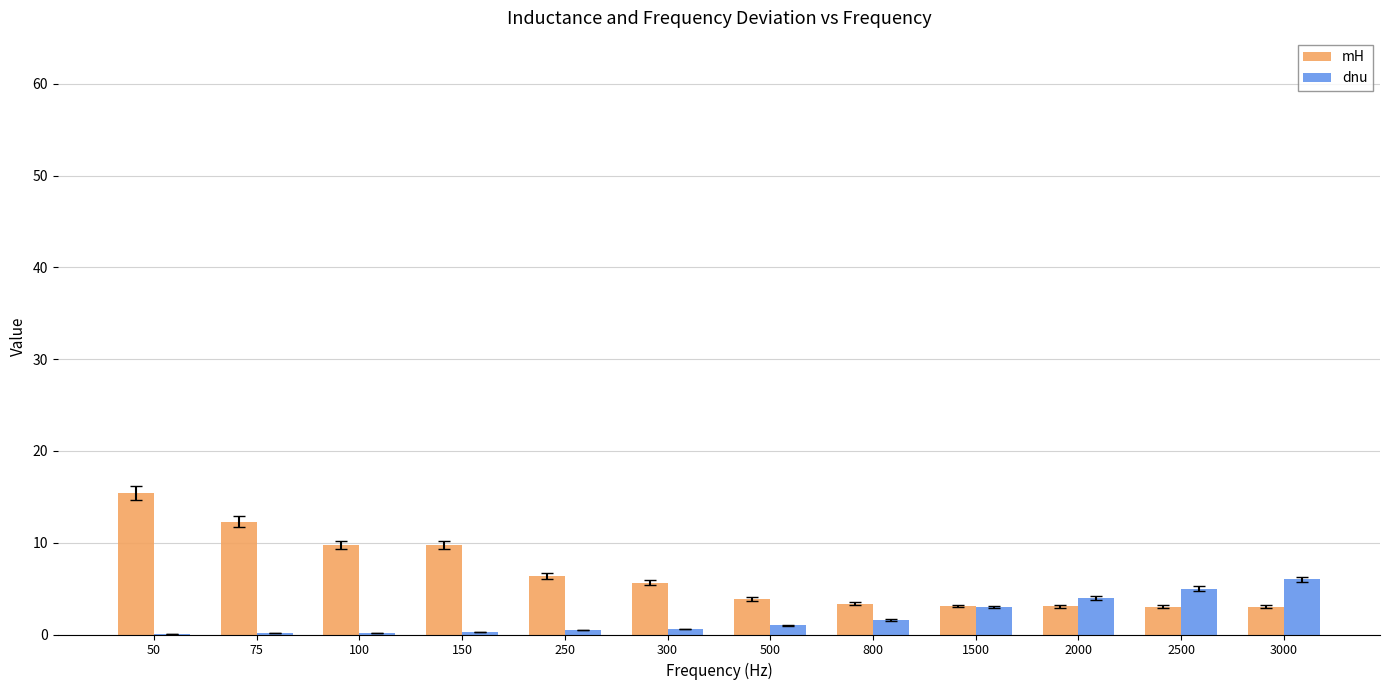

Which category has the highest value across all series?

50